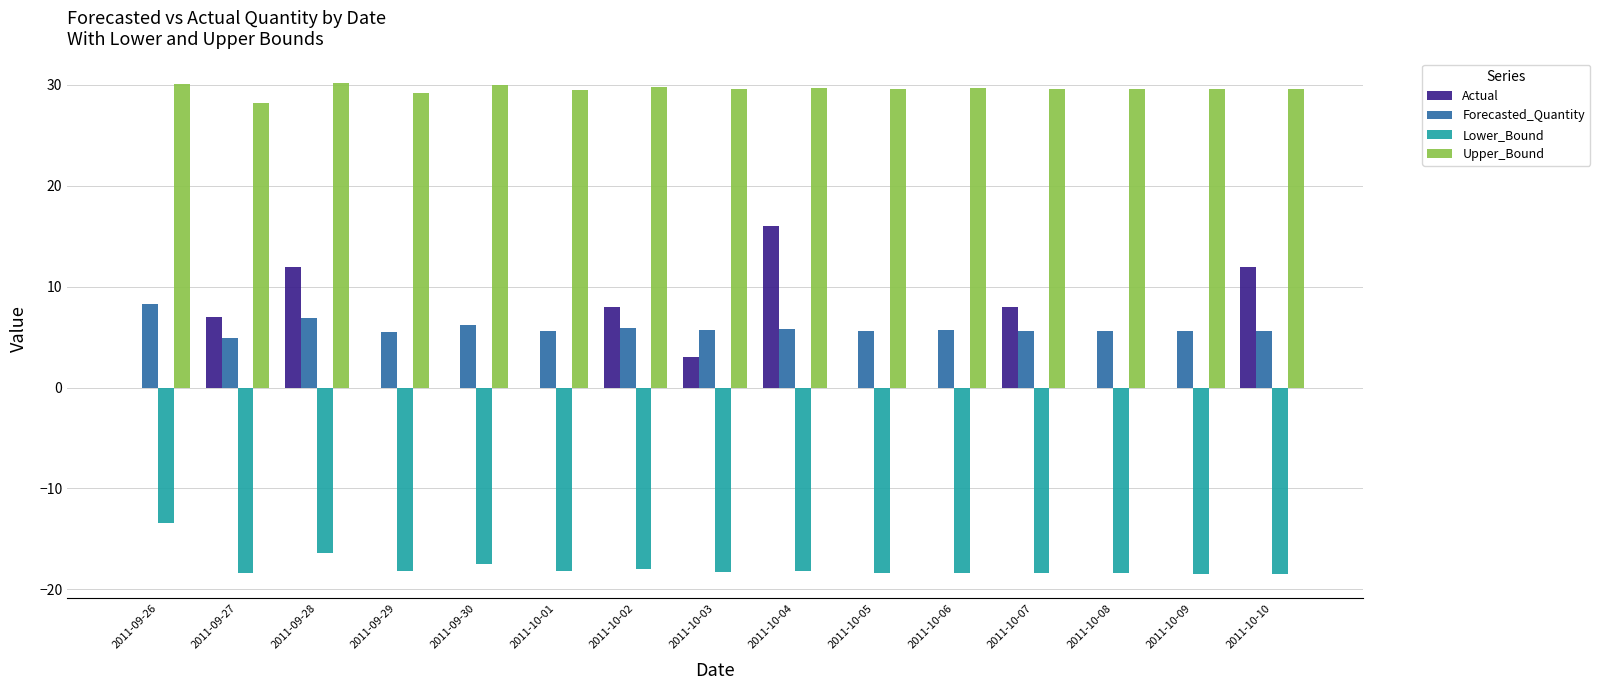

What is the greatest value displayed?

30.2